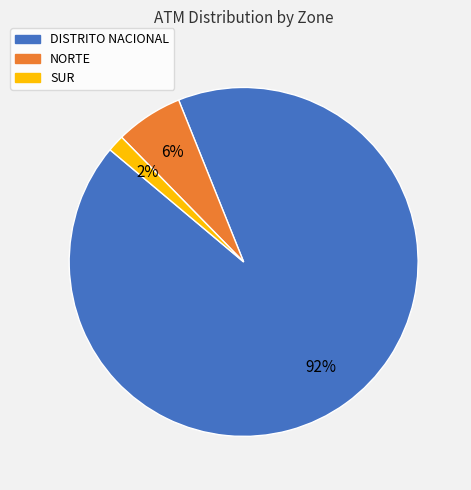

Between NORTE and SUR, which is larger?

NORTE